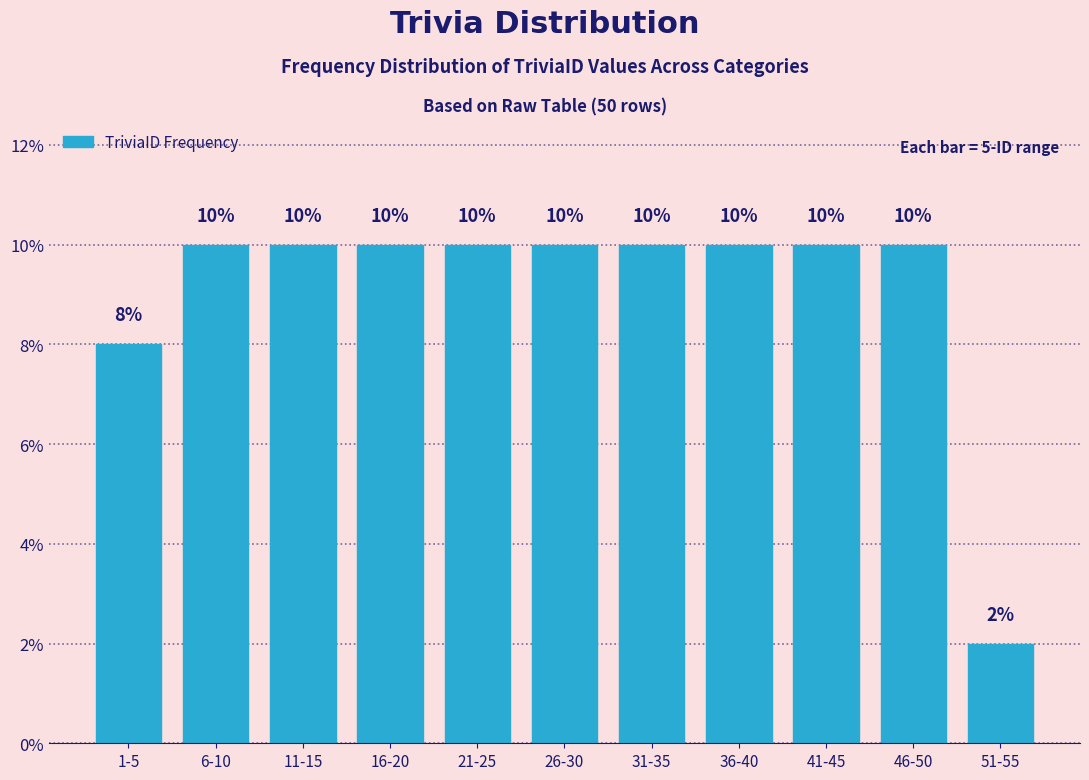

Reading left to right, transcribe all the data shown in this chart.

8	10	10	10	10	10	10	10	10	10	2